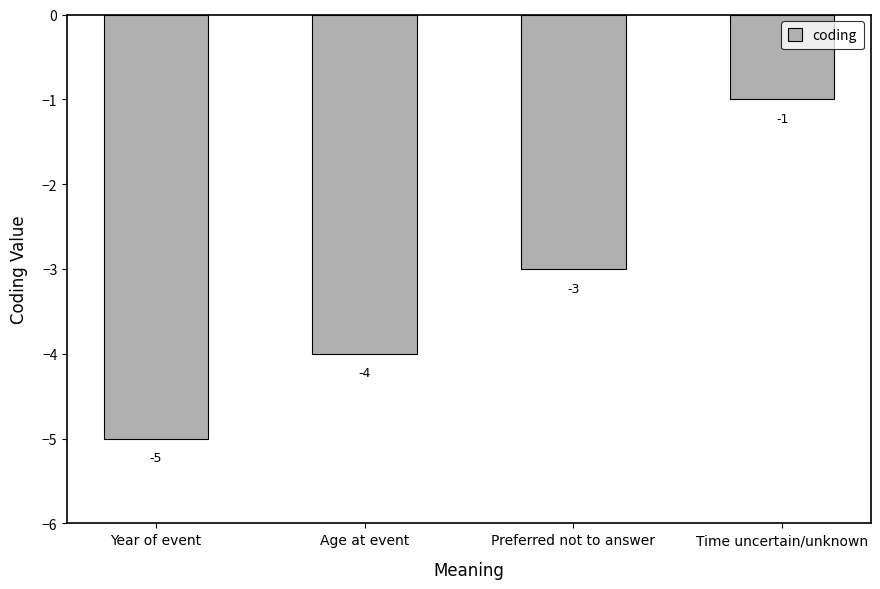

Reading left to right, what are all the values shown in this chart?

-5	-4	-3	-1